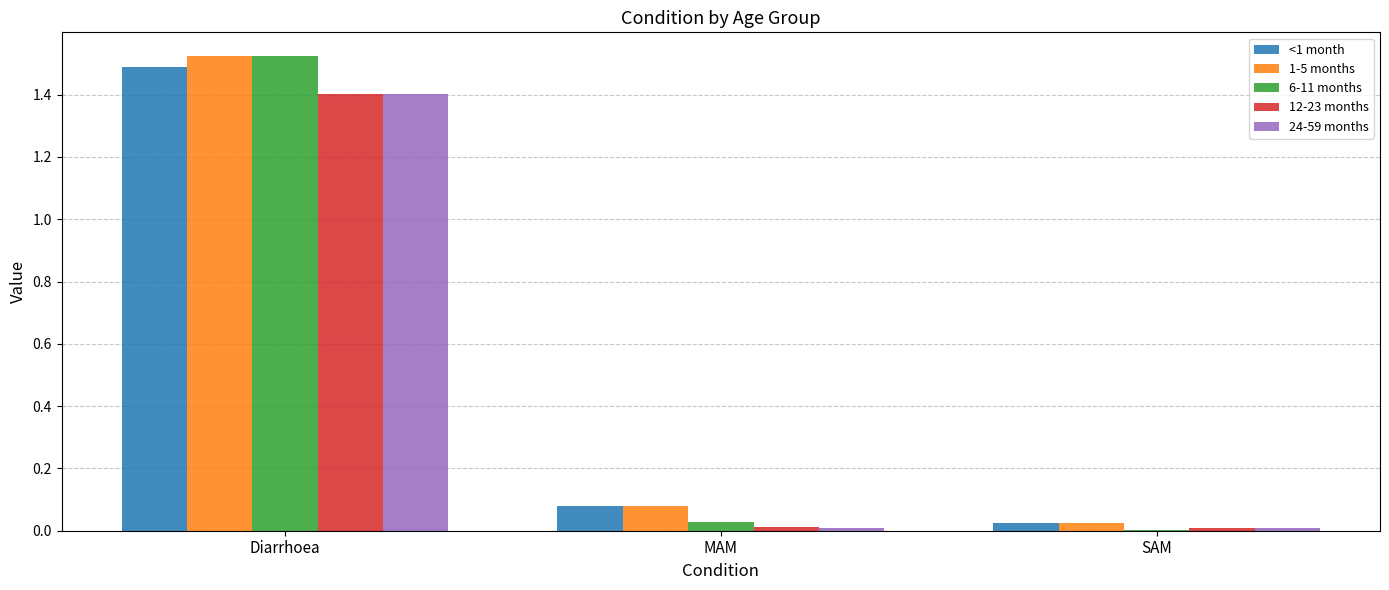

The value of 6-11 months at SAM is 0.0. True or false?

True